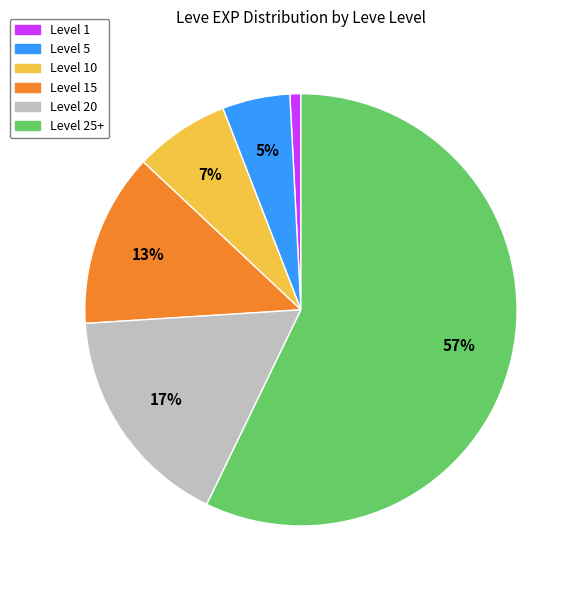

How many slices are in this pie chart?

6